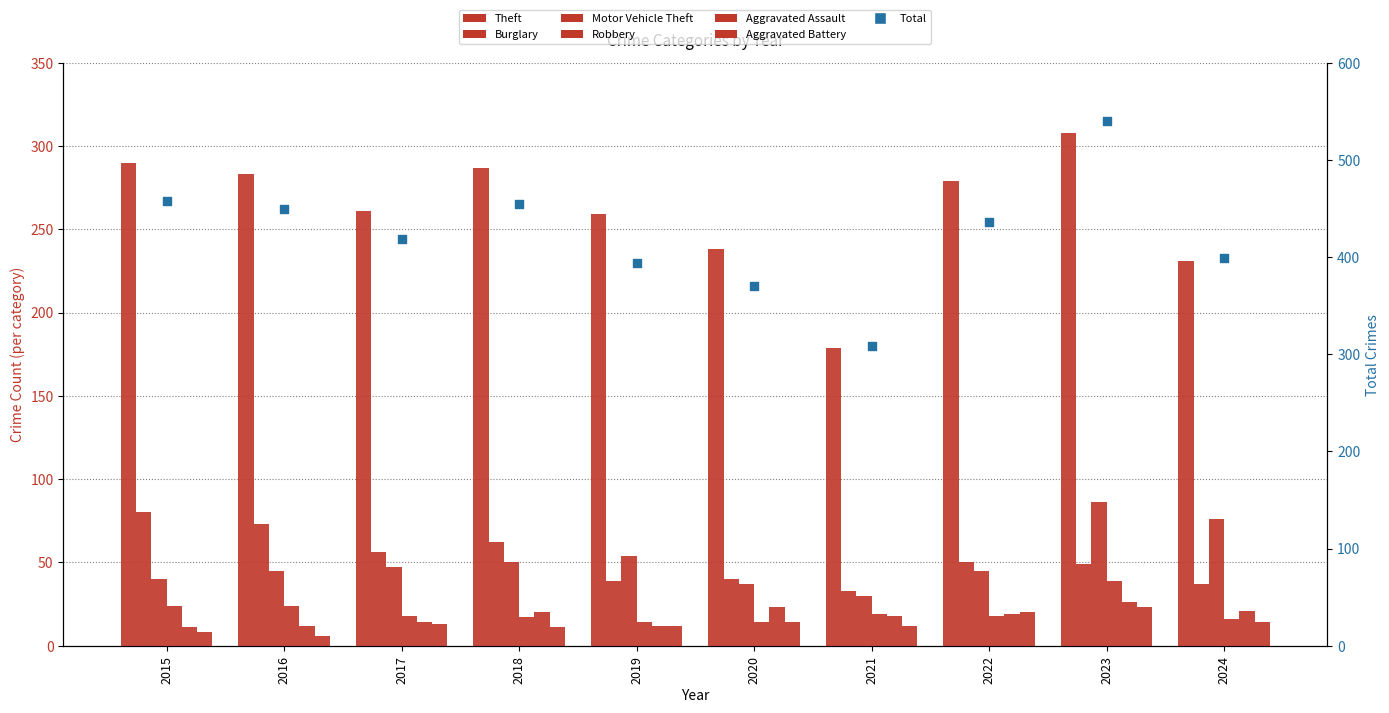

Which series has the largest Y range (max minus min)?

Theft